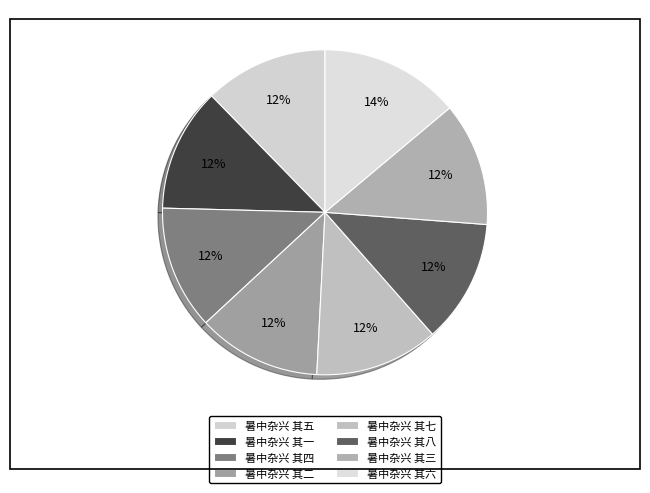

How many segments does this pie chart have?

8